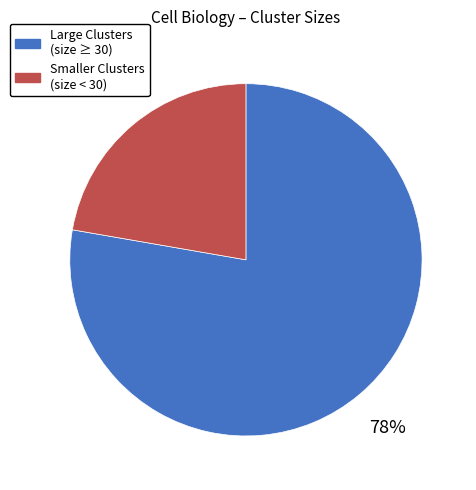

To the nearest percent, what is the average slice percentage?

50%